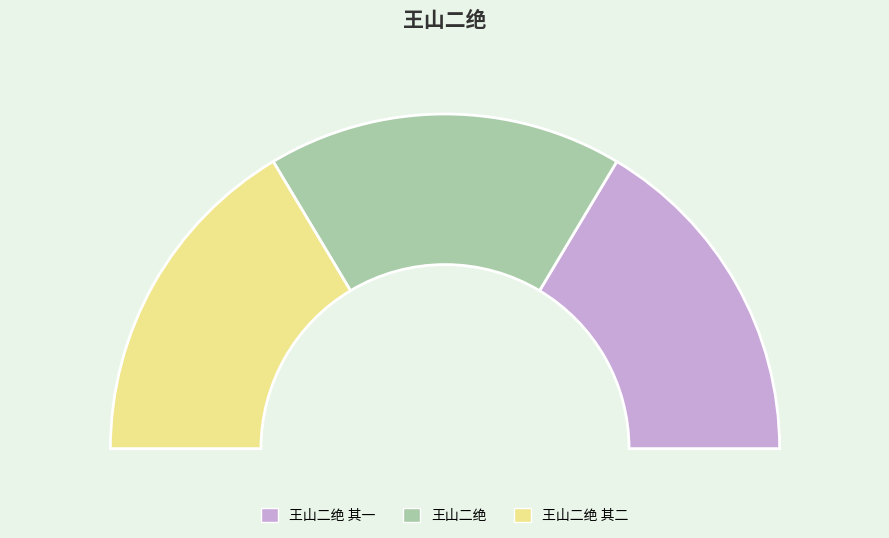

How many segments does this pie chart have?

3